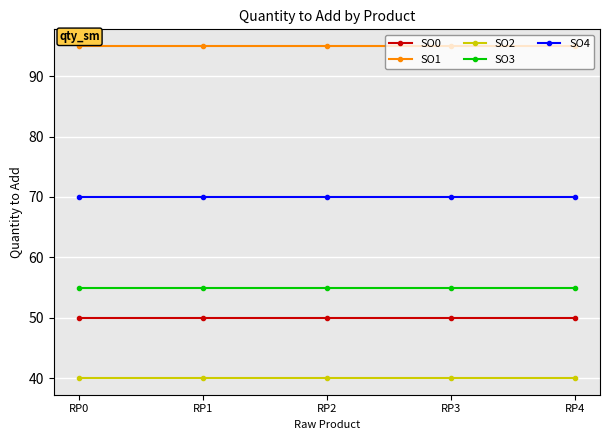

True or false: SO2 and SO4 cross at least once.

False